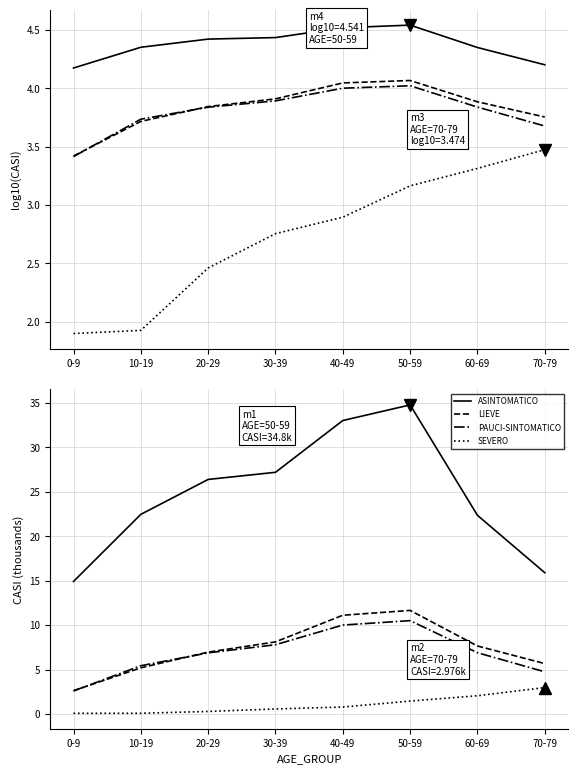

Between 20-29 and 0-9, which is larger?

20-29